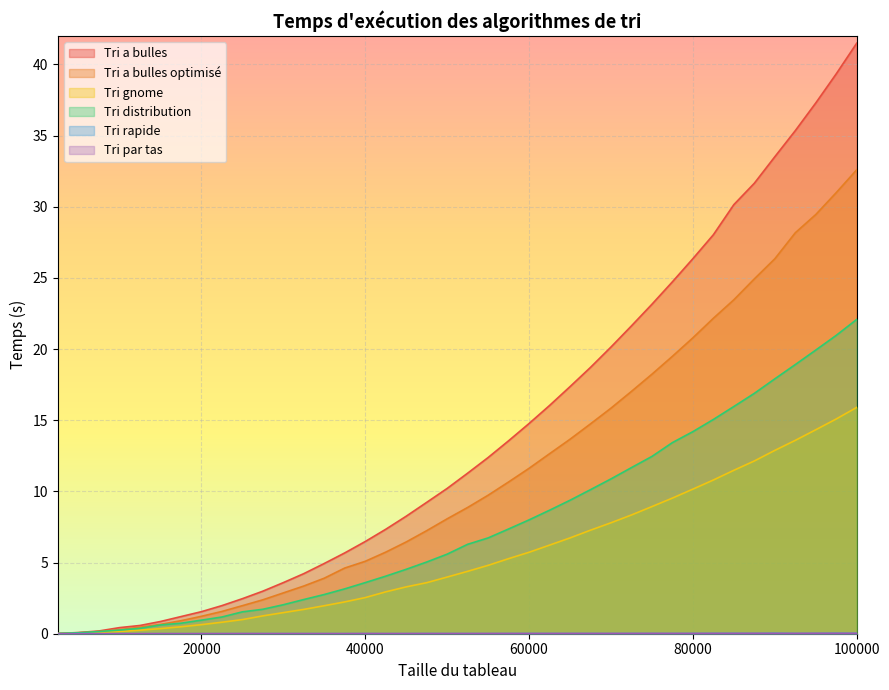

What value does the Tri a bulles optimisé series have at 5000?

0.1